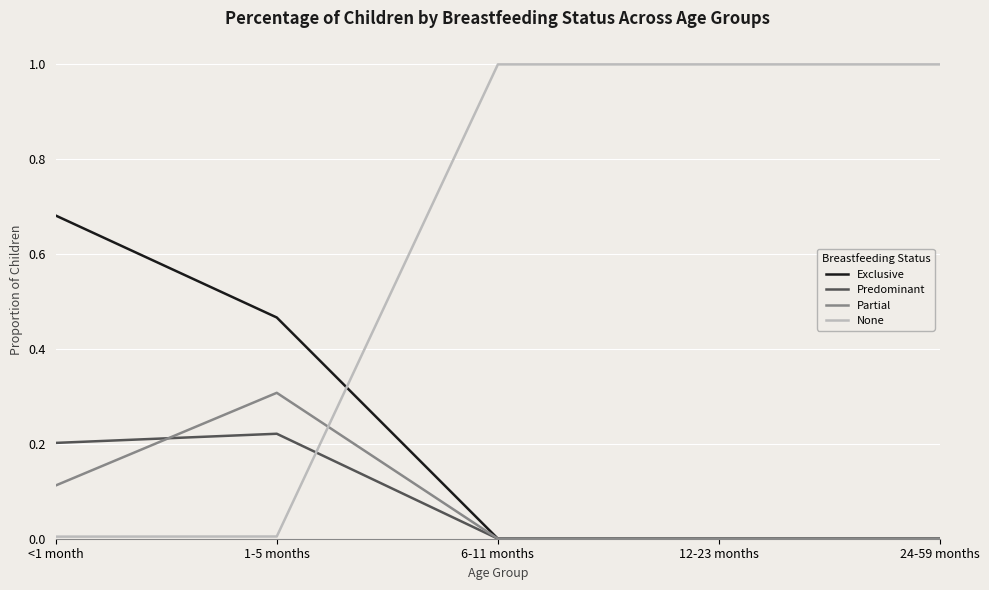

Rank the series by their maximum value, from highest to lowest.

None, Exclusive, Partial, Predominant